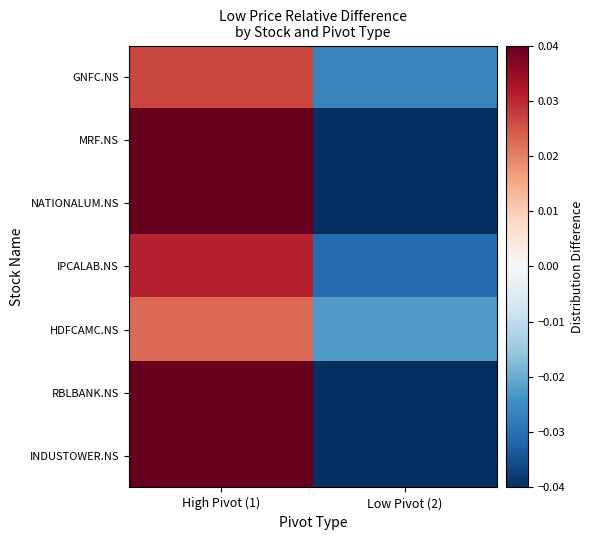

Between High Pivot (1) and Low Pivot (2), which is larger?

High Pivot (1)